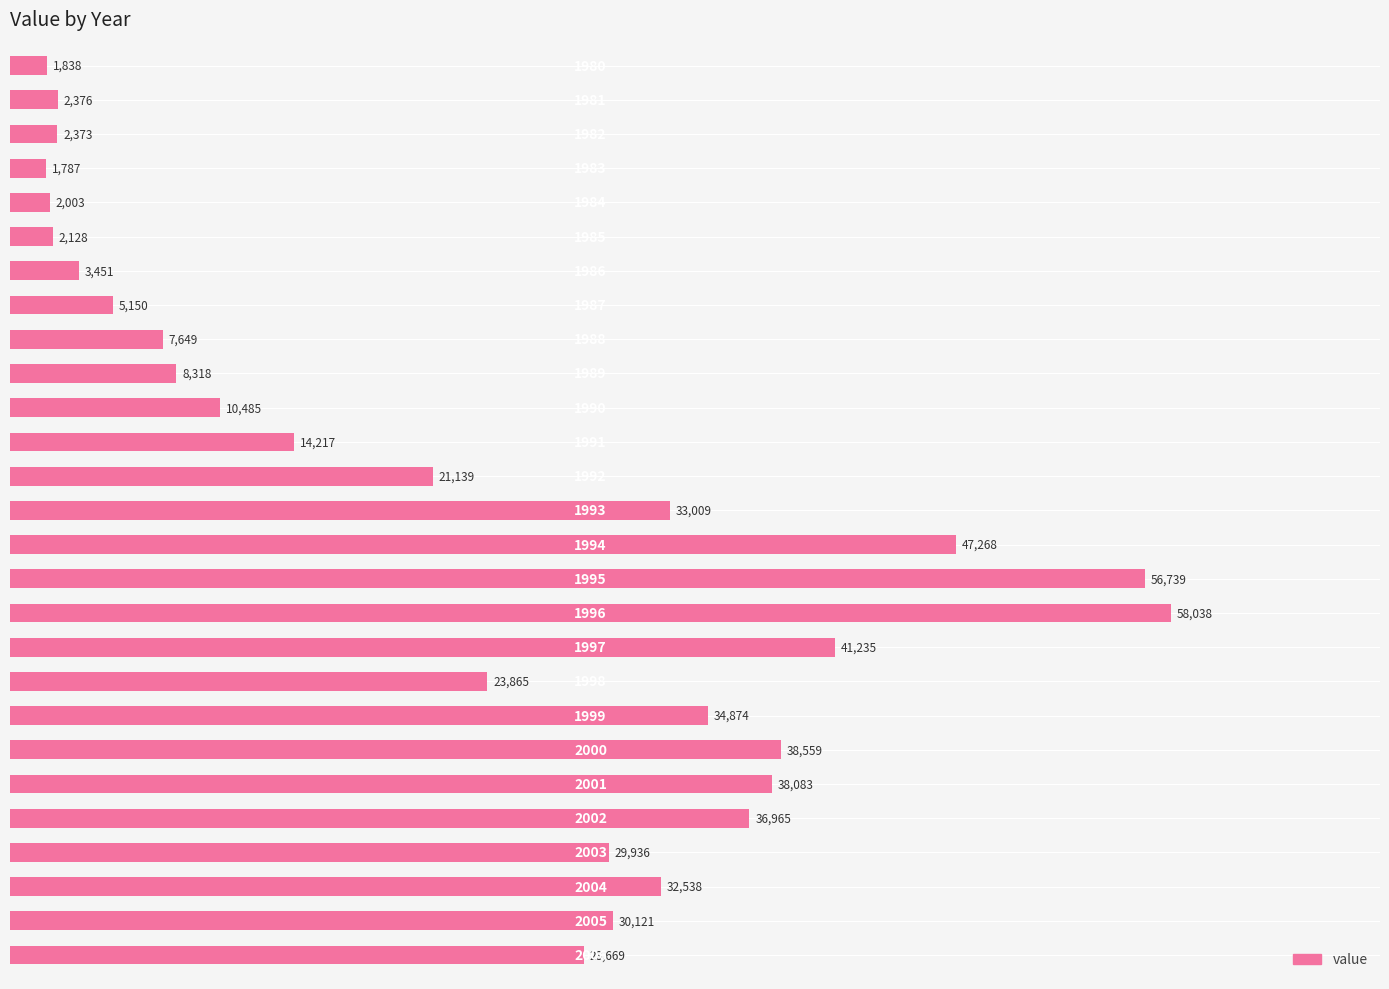

What is the difference between the second highest and minimum values?

54952